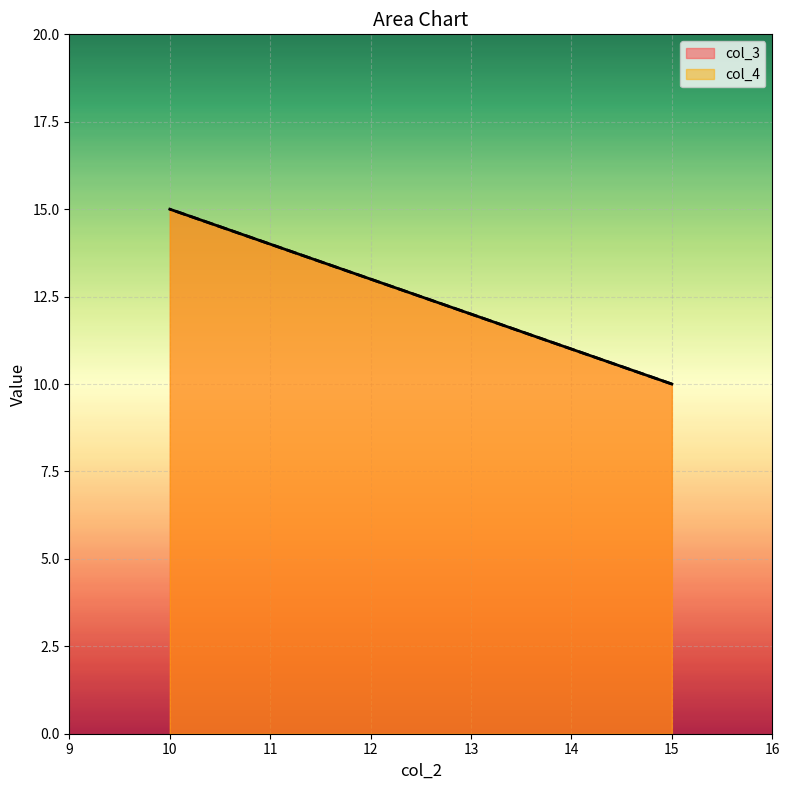

What is the sum of the col_4 values at 10 and 15?

25